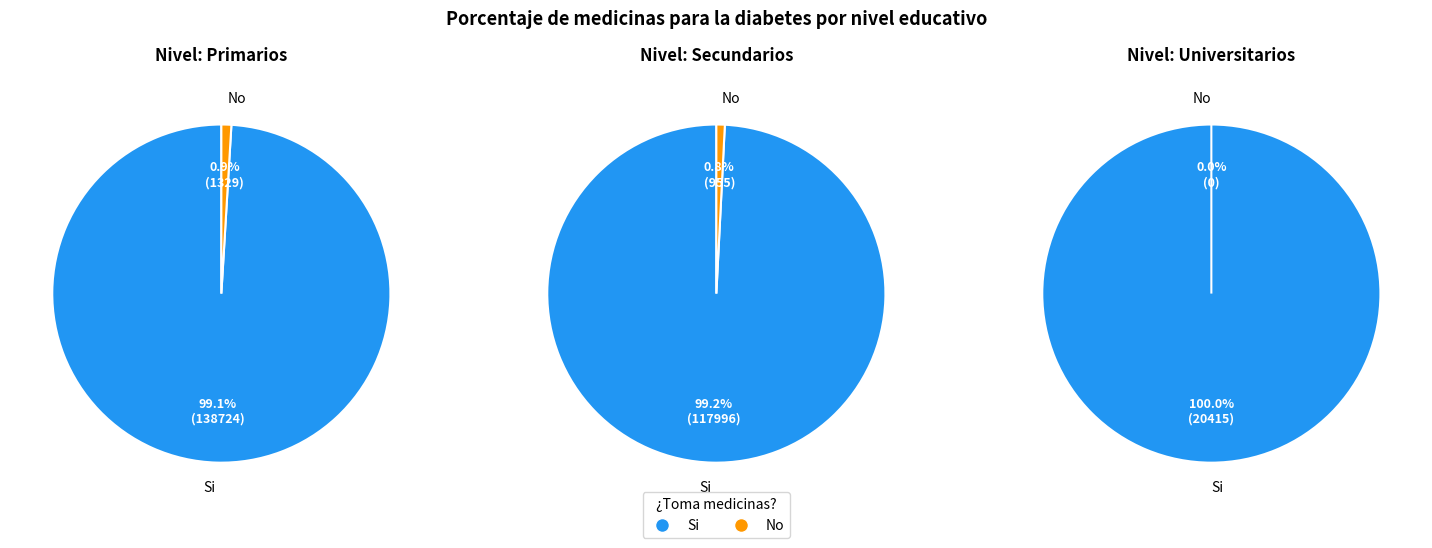

Rank the series at Secundarios from highest to lowest value.

Si, No